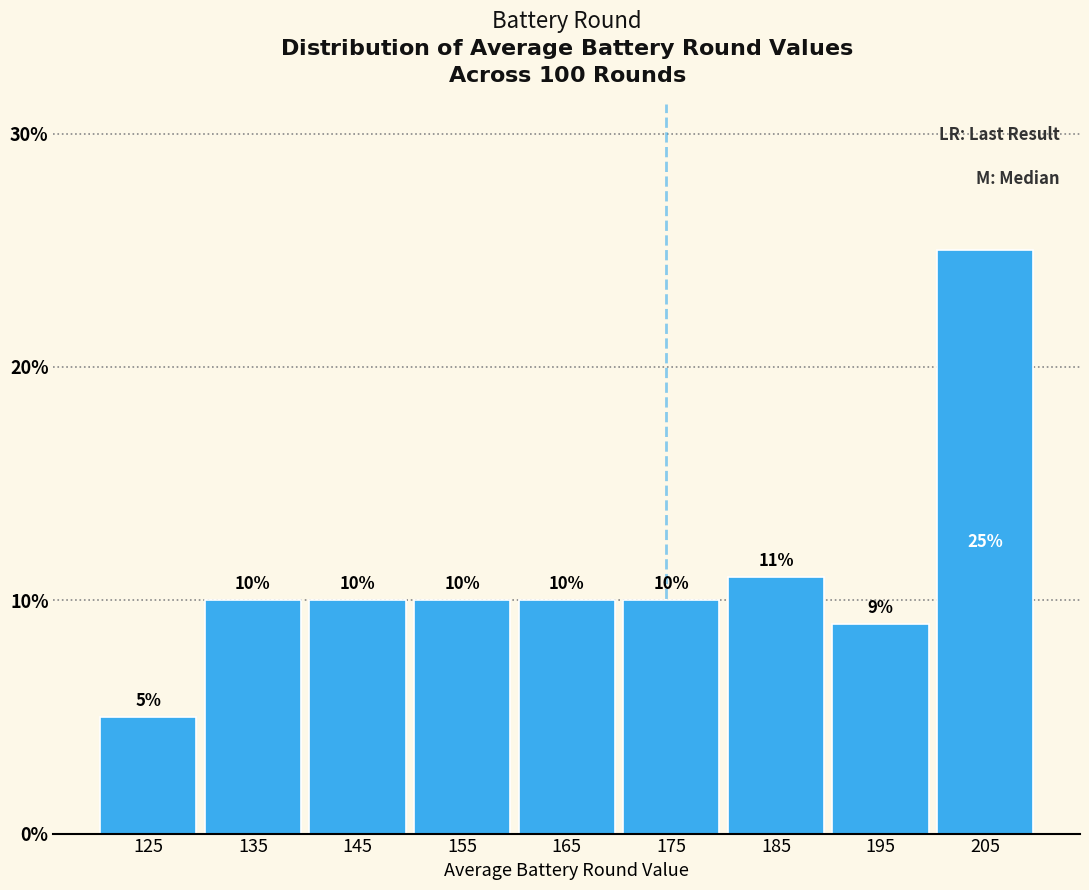

Which range on the x-axis has the tallest bar?

200 to 210